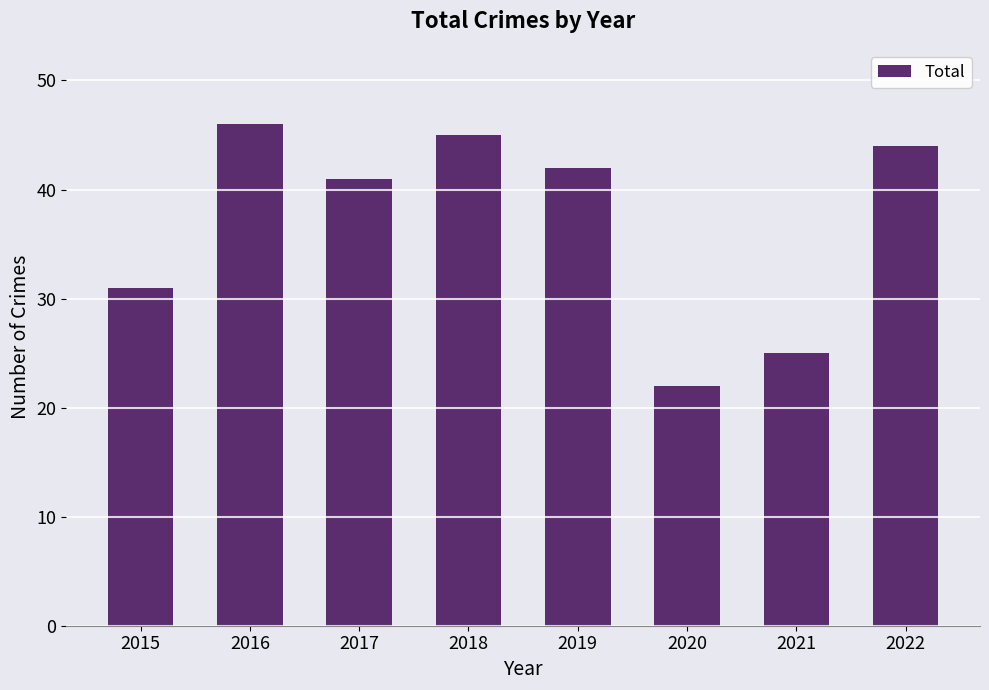

Does the chart contain any negative values?

No